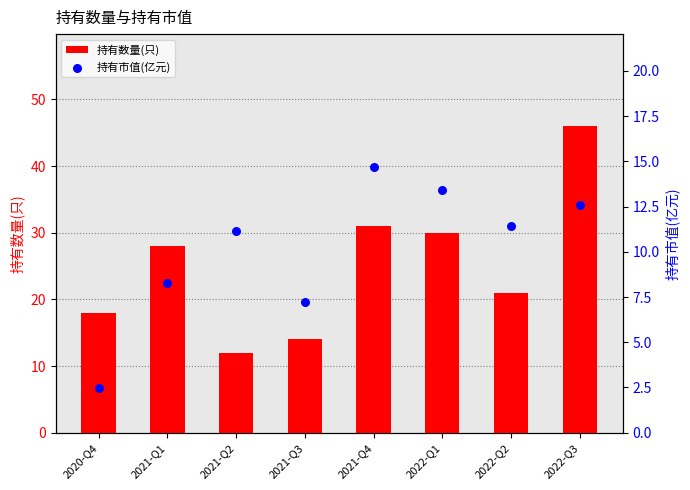

What is the total value across all series at 2021-Q4?

45.7